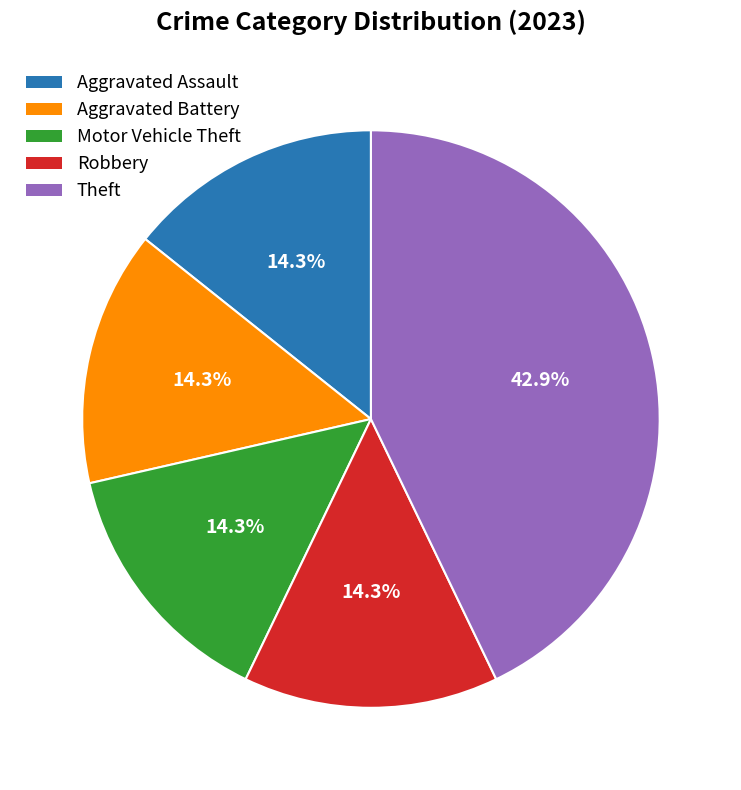

What is the ratio of the value at Aggravated Battery to the value at Robbery?

1.0